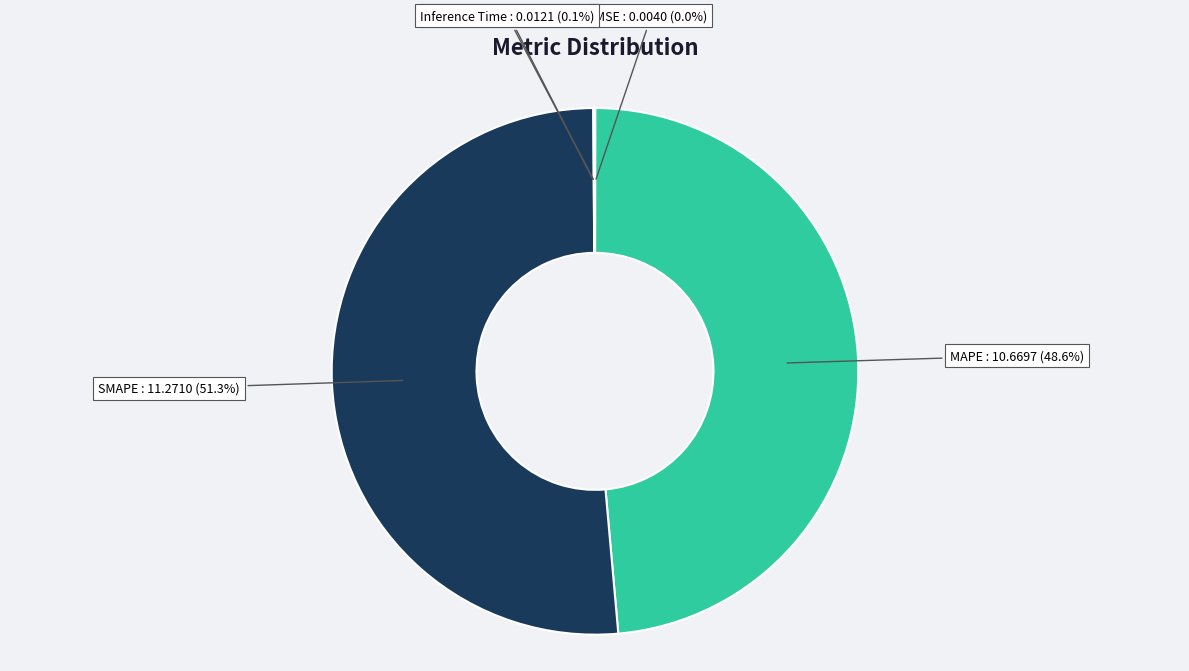

Rank the categories by value from highest to lowest.

SMAPE, MAPE, Inference Time, Training Time, MSE